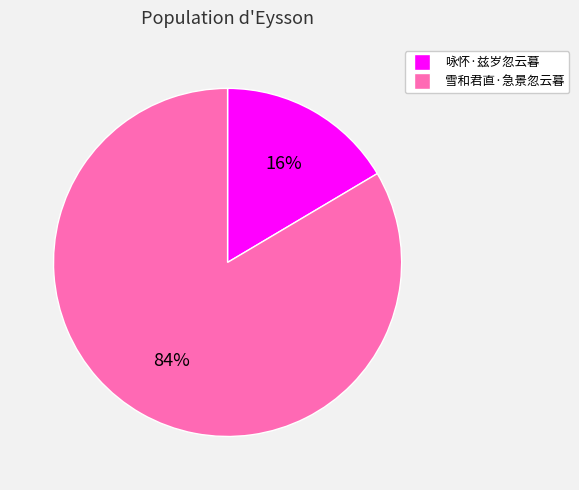

Rank the categories by value from highest to lowest.

雪和君直·急景忽云暮, 咏怀·兹岁忽云暮